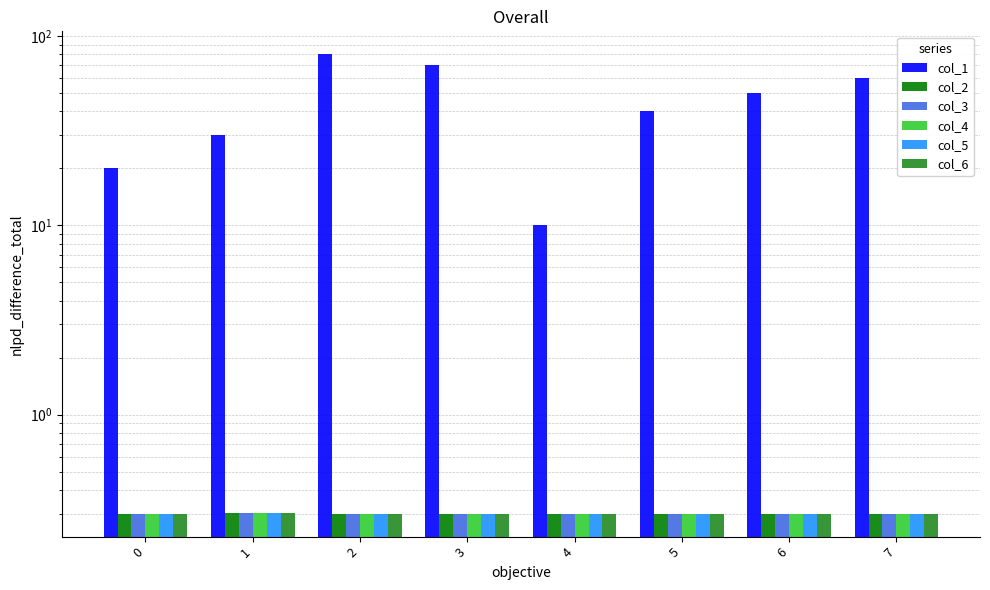

At which category does the chart reach its peak across all series?

2